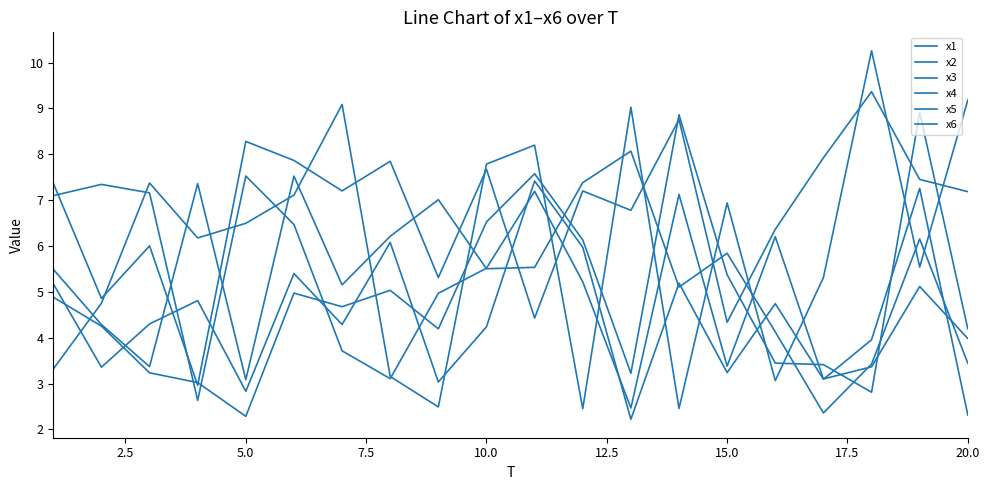

At how many categories does at least one series exceed 8?

8